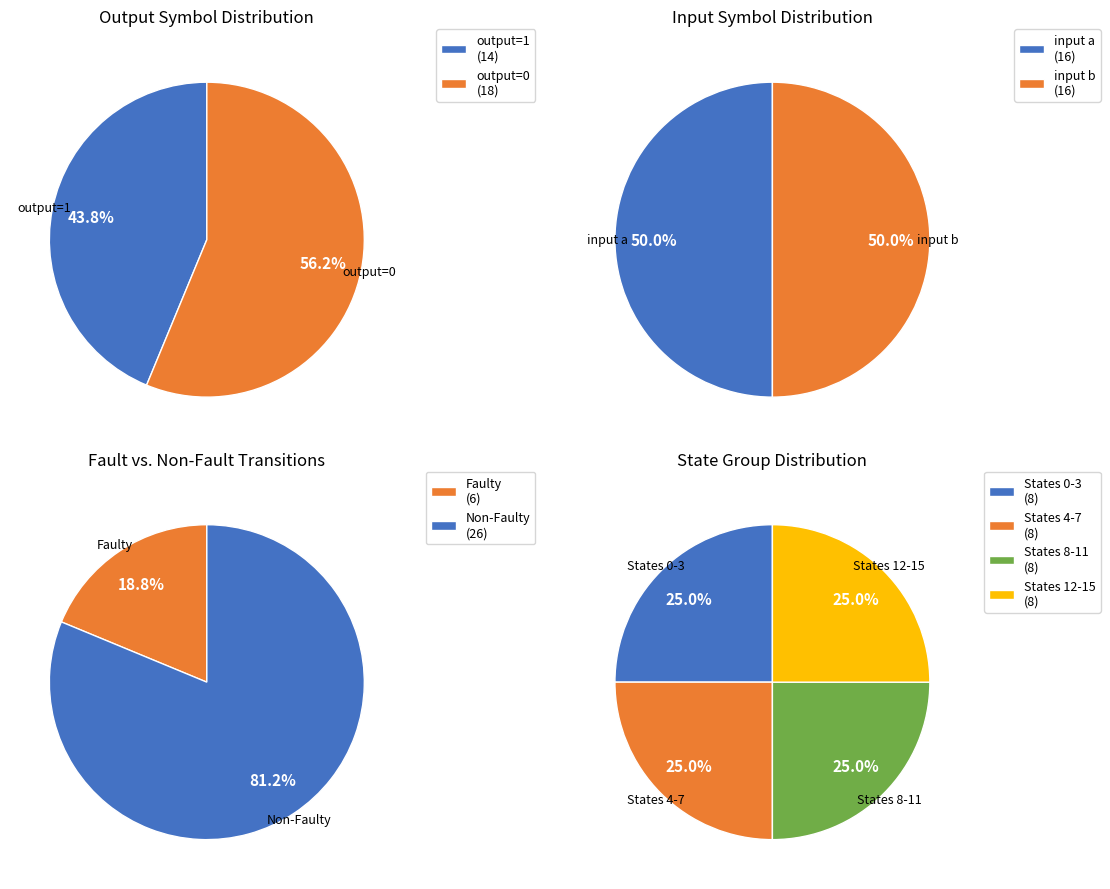

To the nearest percent, what is the combined percentage of 8 and 25?

14%